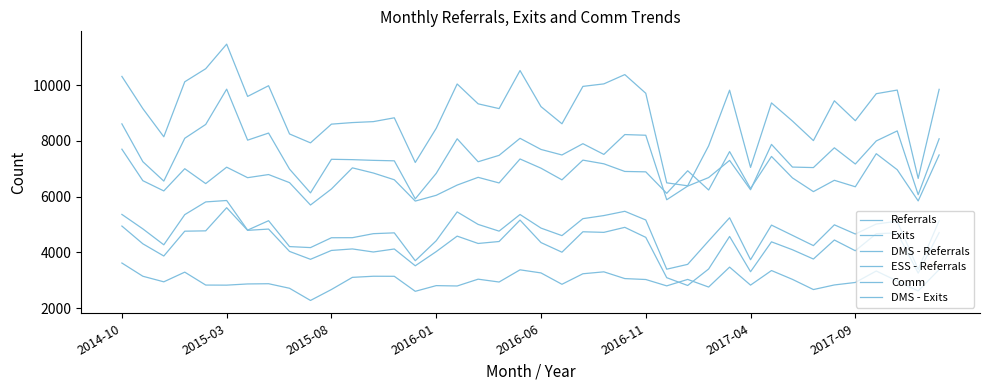

True or false: DMS - Exits and Exits intersect in this chart.

False